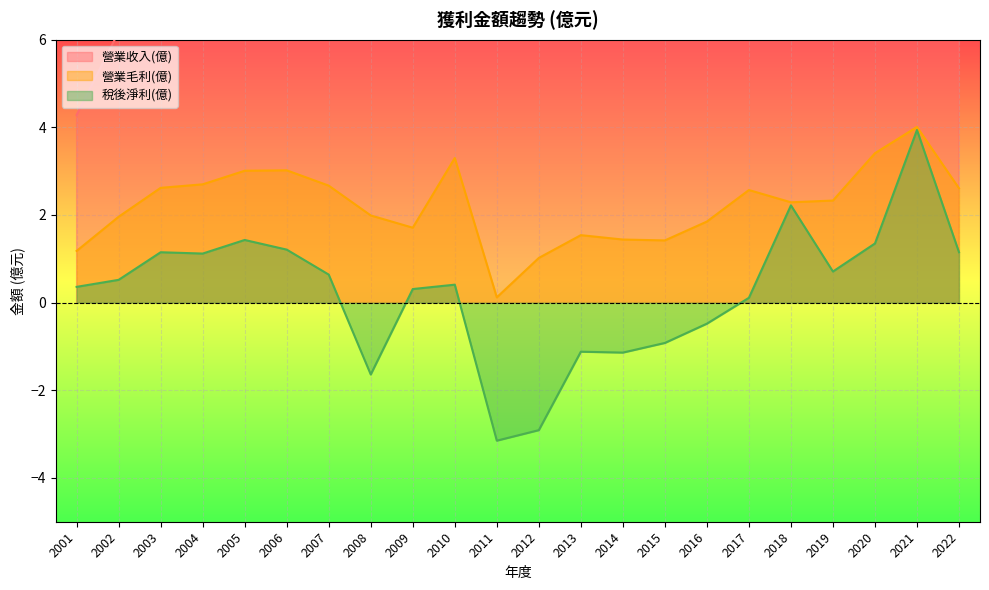

True or false: 營業收入(億) has a value of 9.1 at 2004.

True